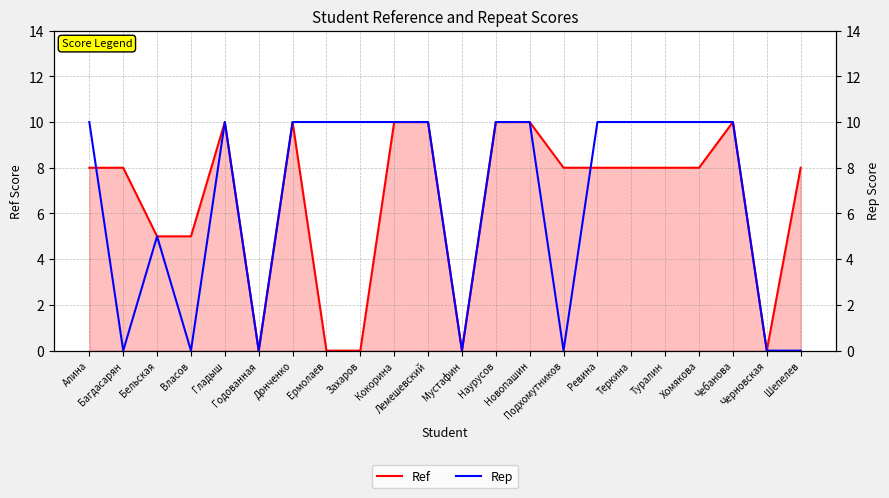

What is the total value across all series at Власов?

5